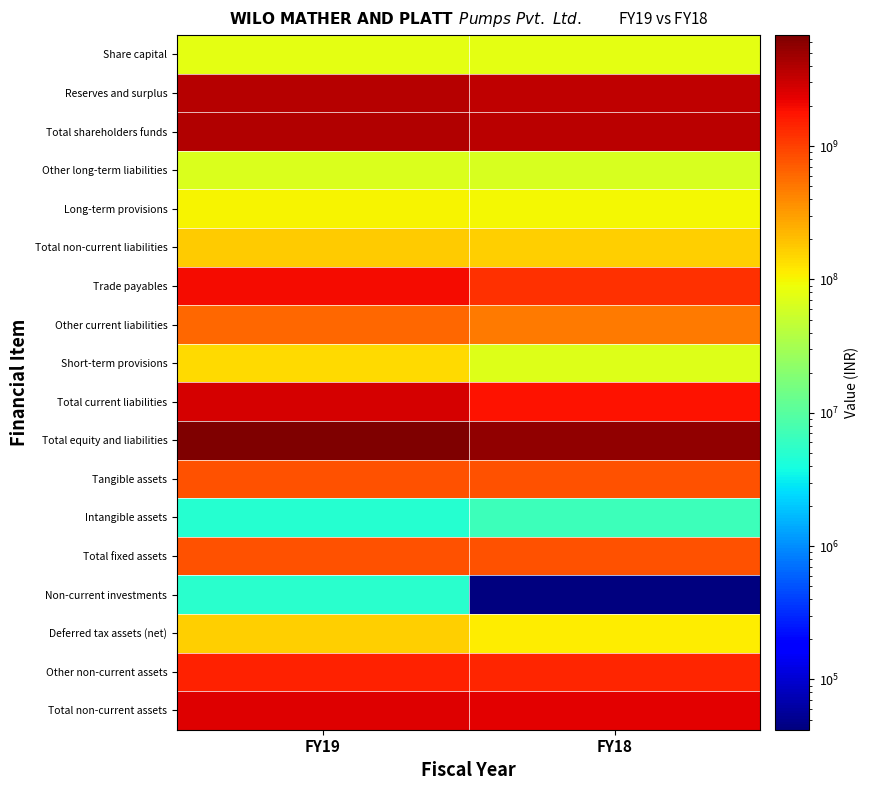

Between FY18 and FY19, which is larger?

FY18